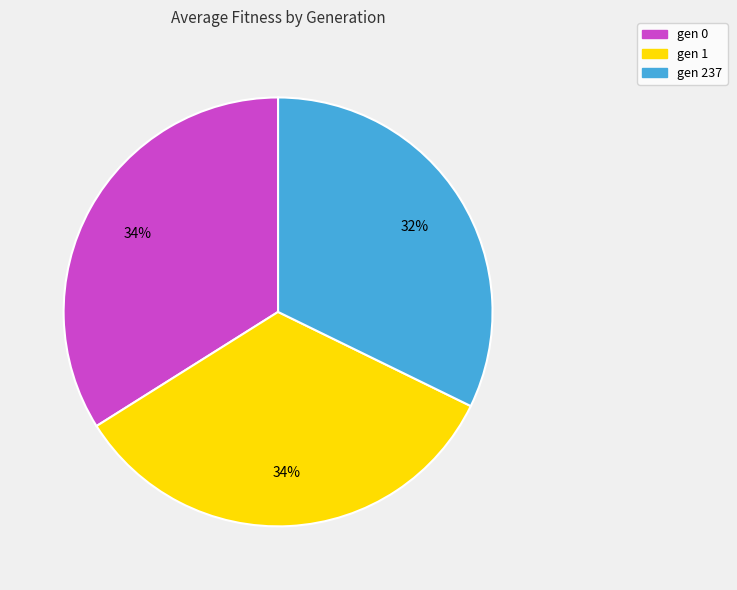

The gen 0 slice represents 49% of the pie. True or false?

False